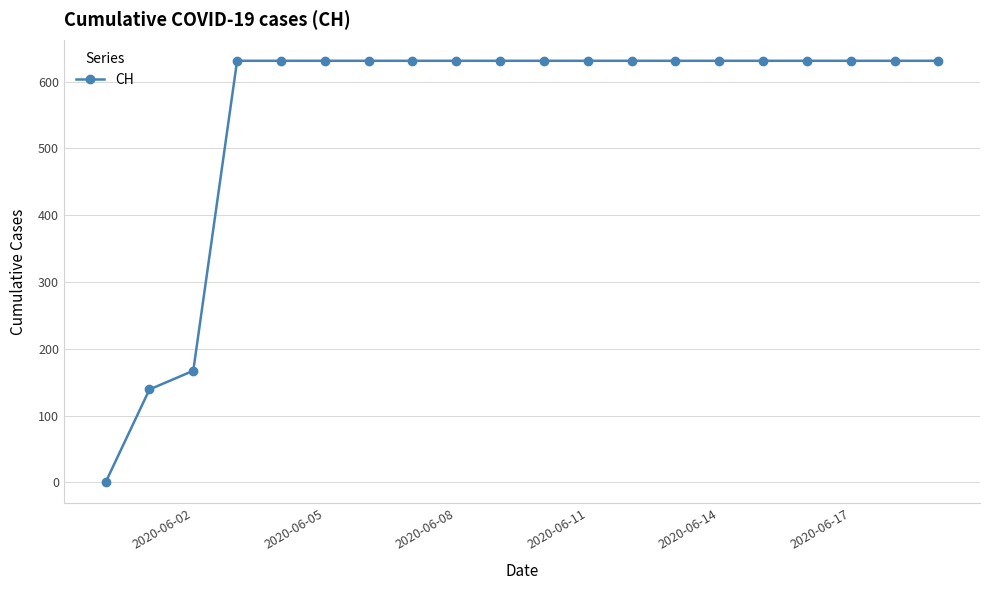

What is the difference between the second highest and minimum values?

631